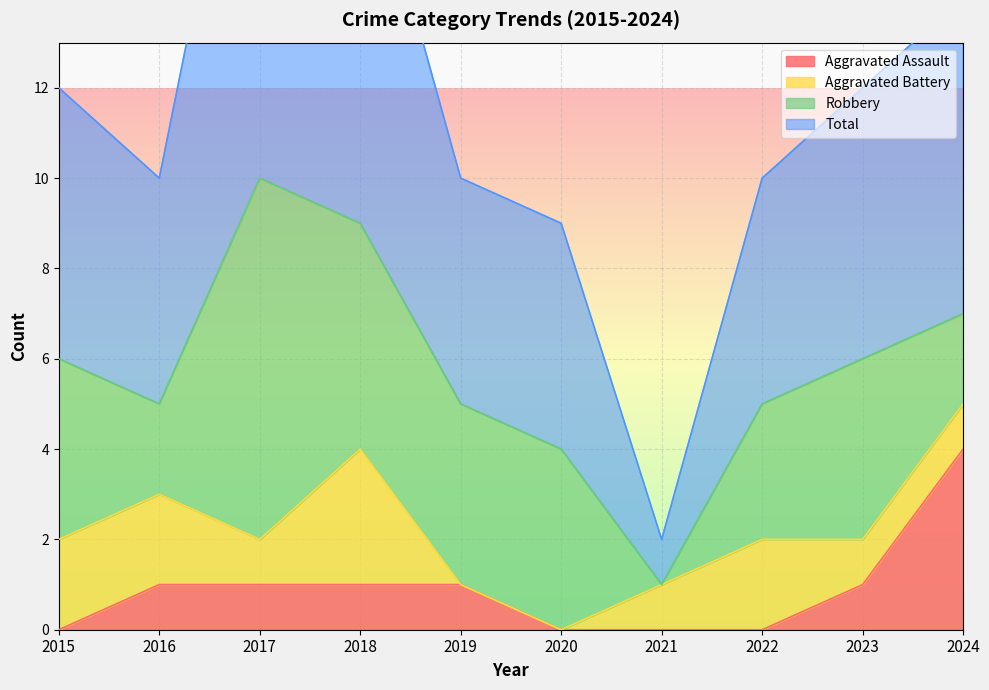

The value of Aggravated Assault at 2021 is 2. True or false?

False